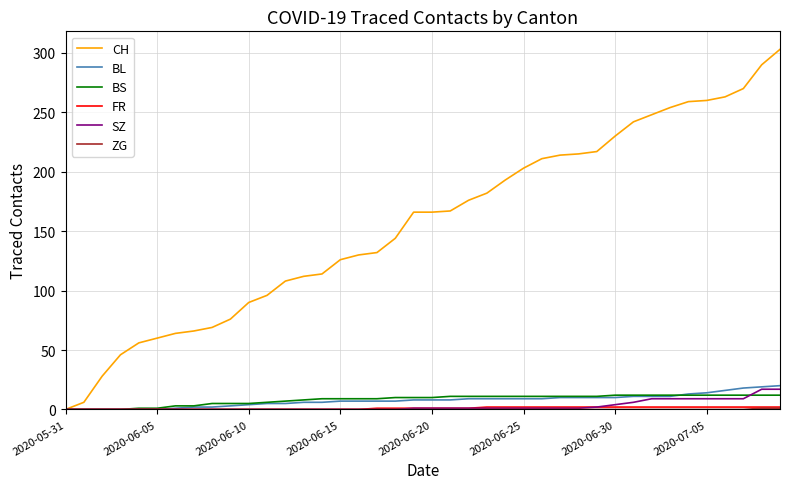

Which series has the largest total across all categories?

CH